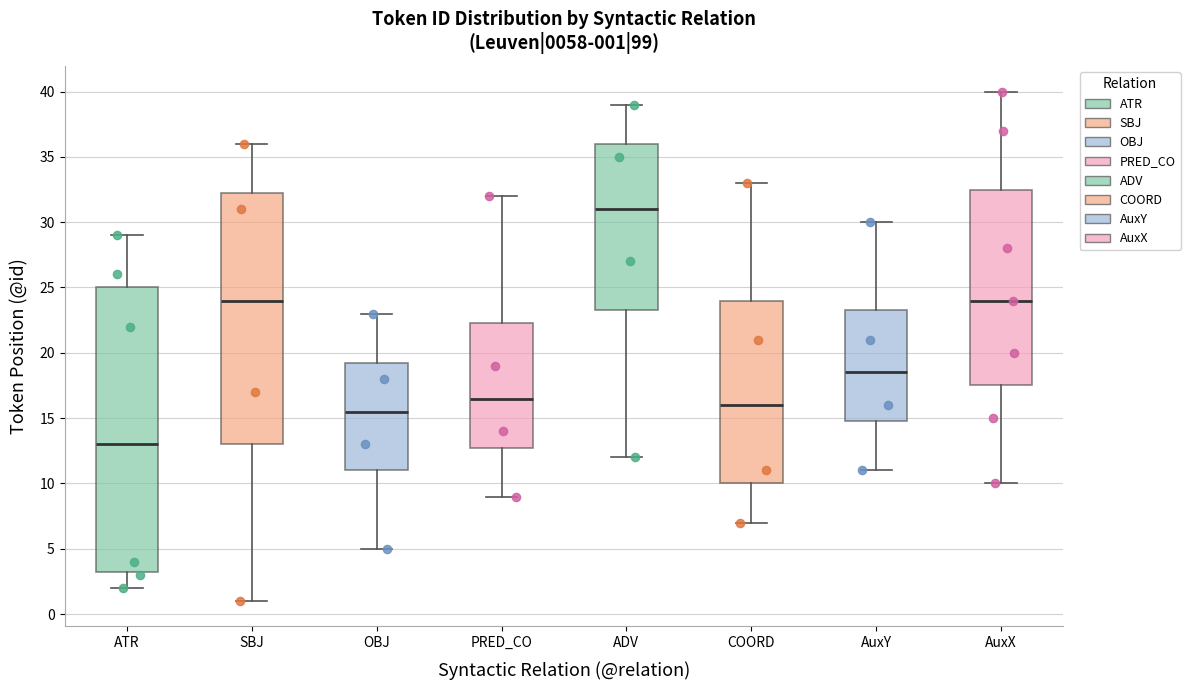

Which box has the lowest median line?

ATR